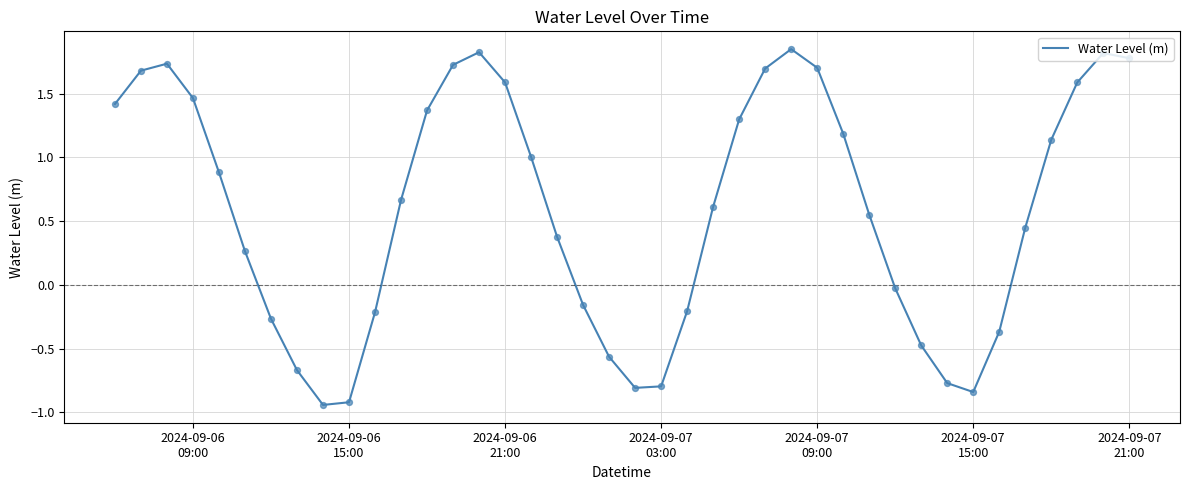

What is the difference between the maximum and minimum values?

2.8